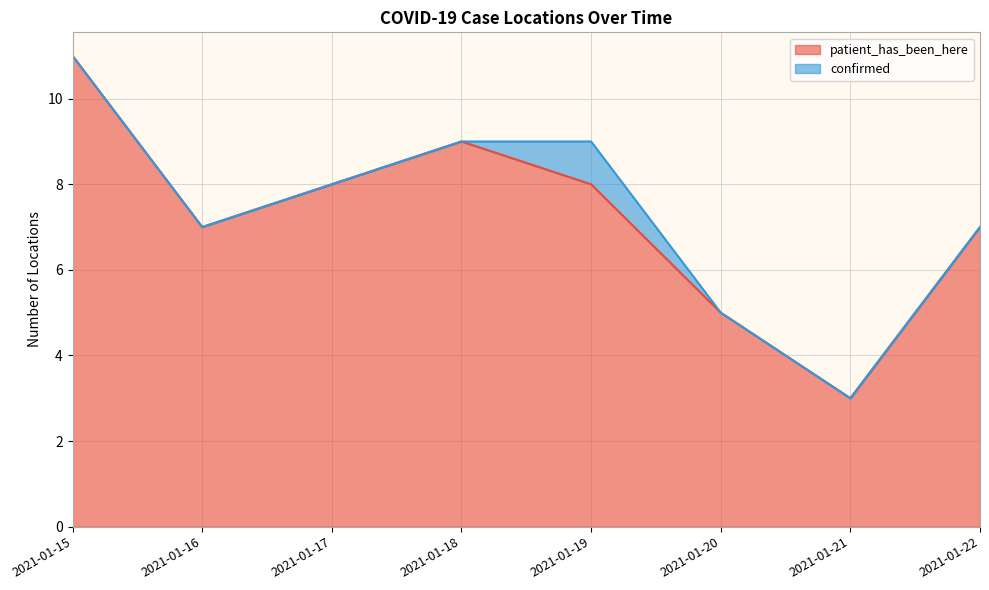

How many lines are shown in the chart?

2